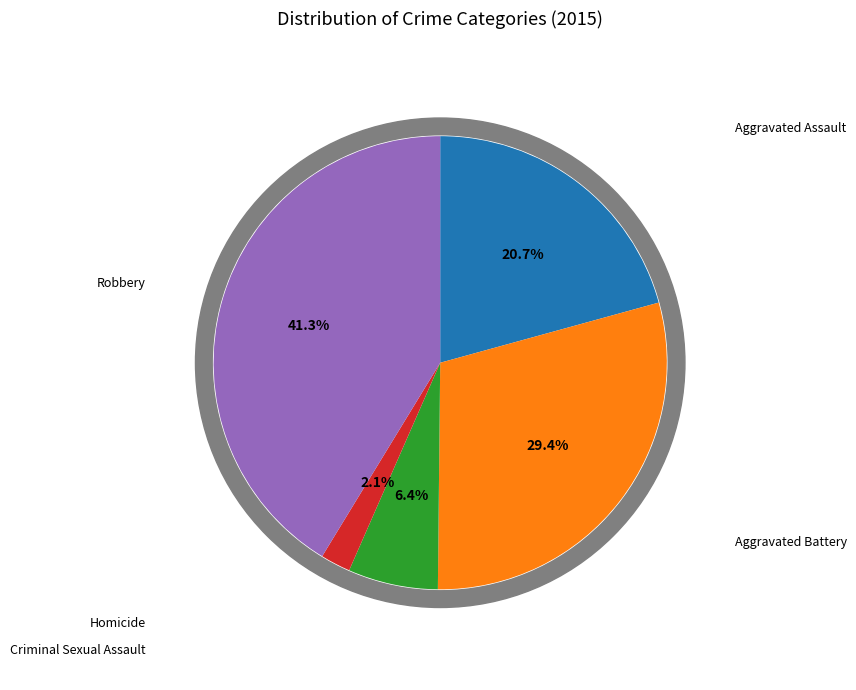

What percentage is the Aggravated Assault slice, to the nearest percent?

21%